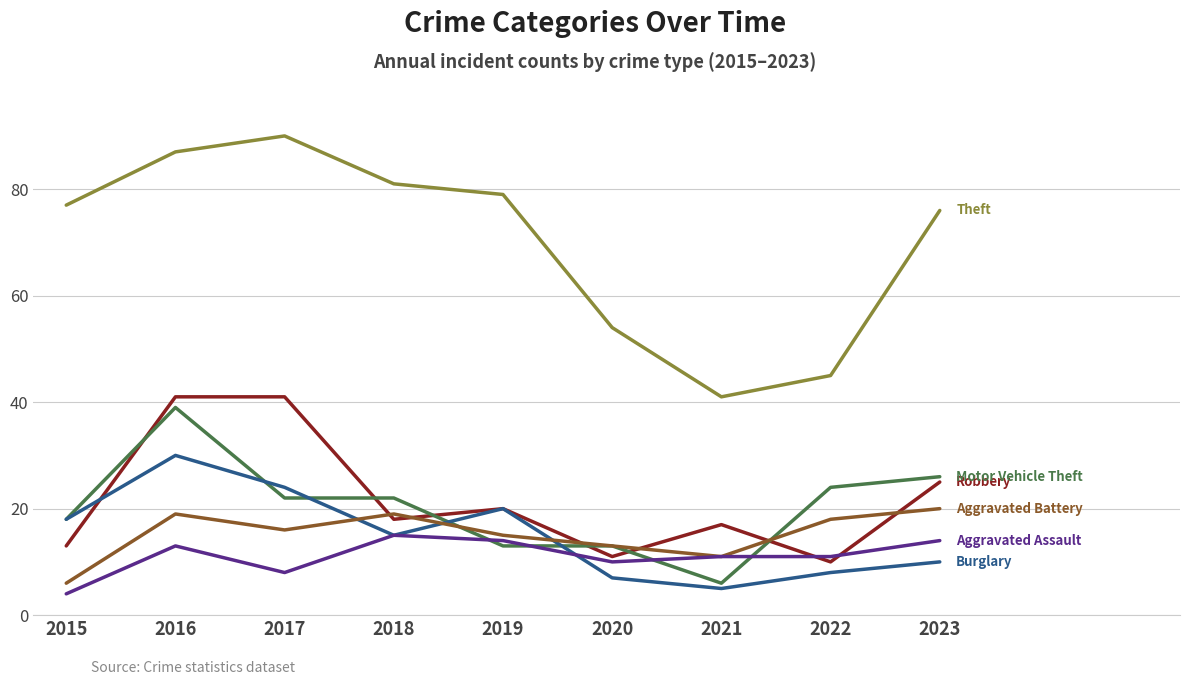

Is this an area chart (filled region under the line)?

No